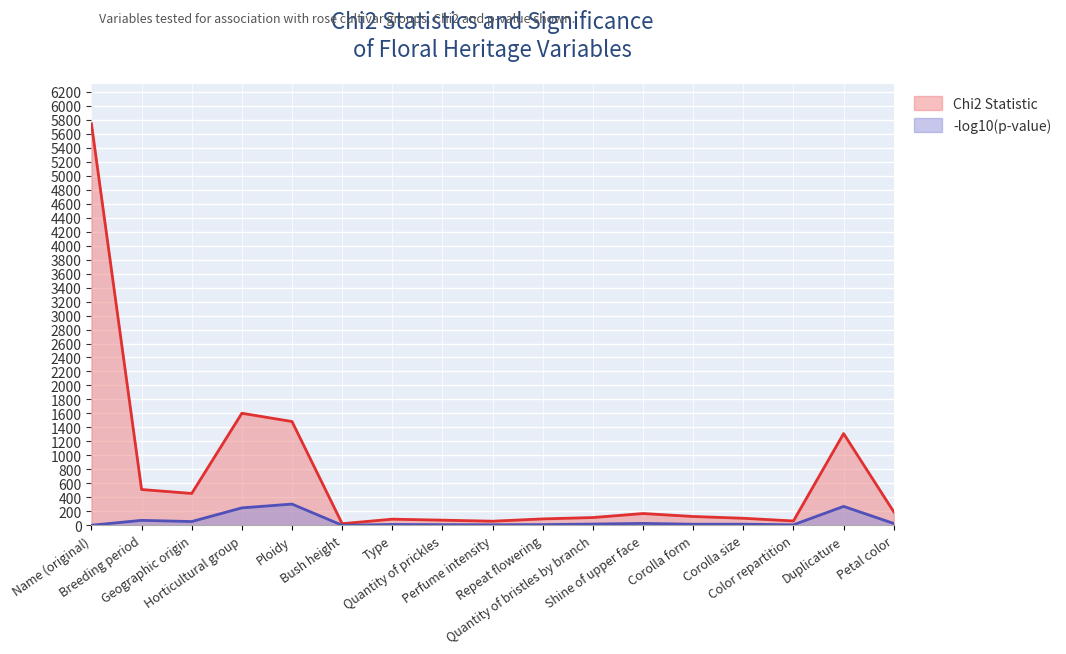

Is the value of p_value_neg_log10 at Bush height greater than the value of Chi2 Statistic at Name (original)?

No